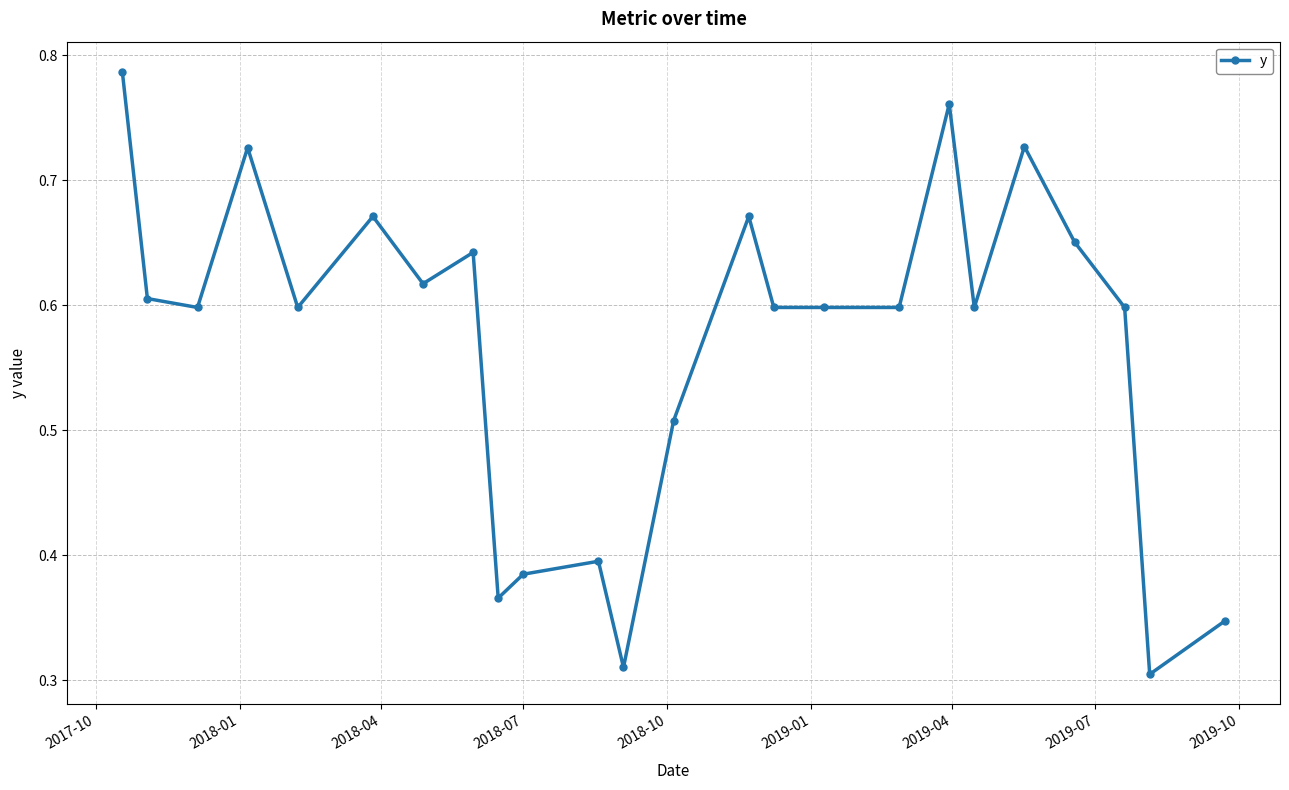

How many categories are shown in the chart?

24